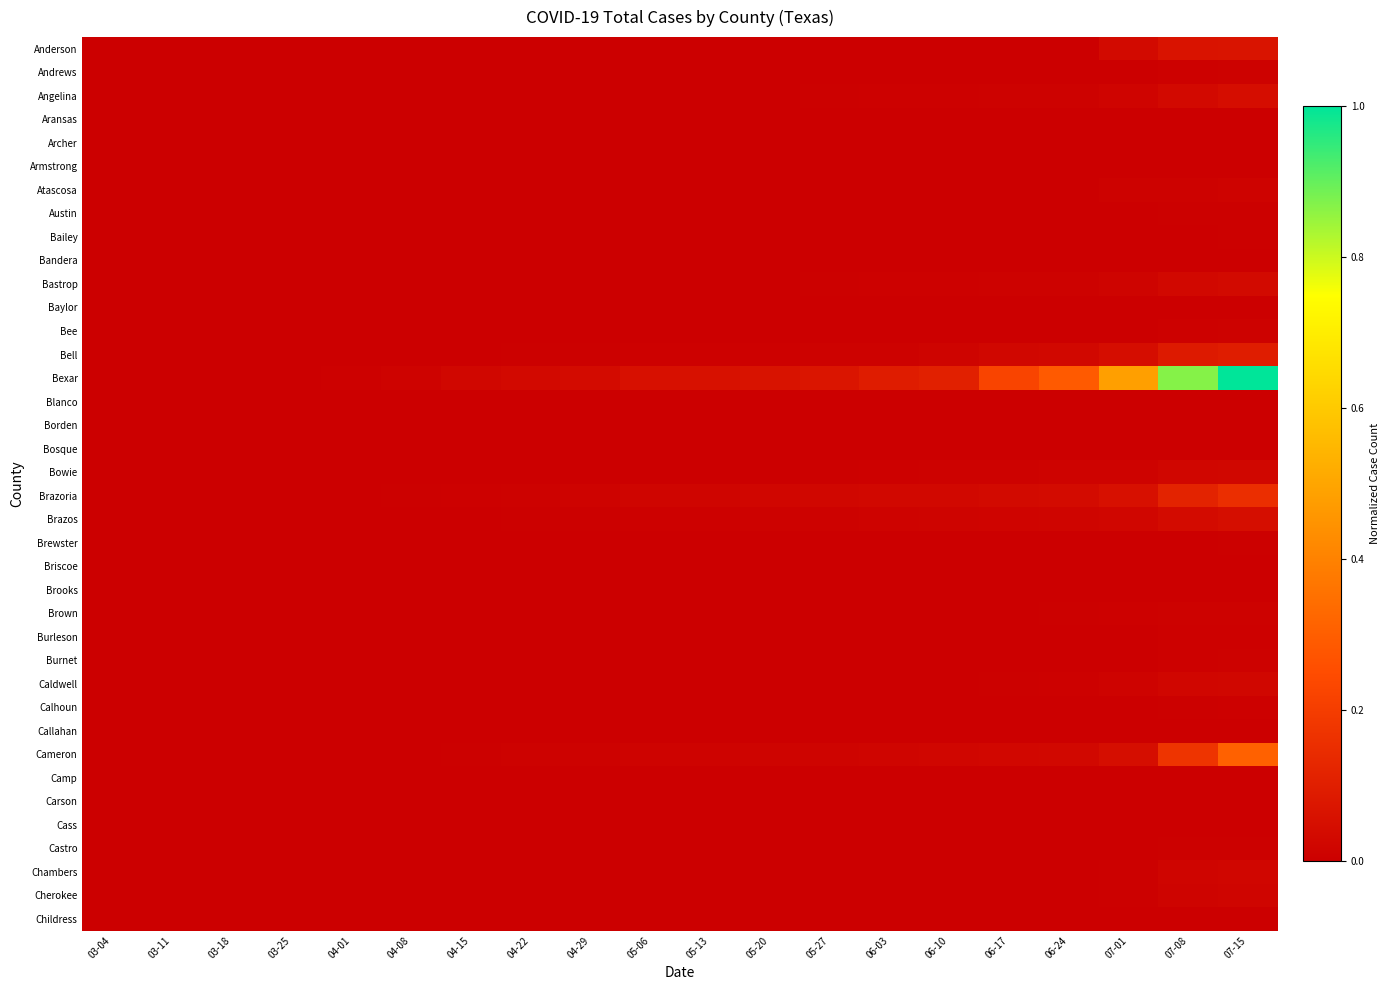

Reading right to left, extract all data points from this chart.

Anderson: 07-15=0.1	07-08=0.1	07-01=0.0	06-24=0.0	06-17=0.0	06-10=0.0	06-03=0.0	05-27=0.0	05-20=0.0	05-13=0.0	05-06=0.0	04-29=0.0	04-22=0.0	04-15=0.0	04-08=0.0	04-01=0.0	03-25=0.0	03-18=0.0	03-11=0.0	03-04=0.0
Andrews: 07-15=0.0	07-08=0.0	07-01=0.0	06-24=0.0	06-17=0.0	06-10=0.0	06-03=0.0	05-27=0.0	05-20=0.0	05-13=0.0	05-06=0.0	04-29=0.0	04-22=0.0	04-15=0.0	04-08=0.0	04-01=0.0	03-25=0.0	03-18=0.0	03-11=0.0	03-04=0.0
Angelina: 07-15=0.0	07-08=0.0	07-01=0.0	06-24=0.0	06-17=0.0	06-10=0.0	06-03=0.0	05-27=0.0	05-20=0.0	05-13=0.0	05-06=0.0	04-29=0.0	04-22=0.0	04-15=0.0	04-08=0.0	04-01=0.0	03-25=0.0	03-18=0.0	03-11=0.0	03-04=0.0
Aransas: 07-15=0.0	07-08=0.0	07-01=0.0	06-24=0.0	06-17=0.0	06-10=0.0	06-03=0.0	05-27=0.0	05-20=0.0	05-13=0.0	05-06=0.0	04-29=0.0	04-22=0.0	04-15=0.0	04-08=0.0	04-01=0.0	03-25=0.0	03-18=0.0	03-11=0.0	03-04=0.0
Archer: 07-15=0.0	07-08=0.0	07-01=0.0	06-24=0.0	06-17=0.0	06-10=0.0	06-03=0.0	05-27=0.0	05-20=0.0	05-13=0.0	05-06=0.0	04-29=0.0	04-22=0.0	04-15=0.0	04-08=0.0	04-01=0.0	03-25=0.0	03-18=0.0	03-11=0.0	03-04=0.0
Armstrong: 07-15=0.0	07-08=0.0	07-01=0.0	06-24=0.0	06-17=0.0	06-10=0.0	06-03=0.0	05-27=0.0	05-20=0.0	05-13=0.0	05-06=0.0	04-29=0.0	04-22=0.0	04-15=0.0	04-08=0.0	04-01=0.0	03-25=0.0	03-18=0.0	03-11=0.0	03-04=0.0
Atascosa: 07-15=0.0	07-08=0.0	07-01=0.0	06-24=0.0	06-17=0.0	06-10=0.0	06-03=0.0	05-27=0.0	05-20=0.0	05-13=0.0	05-06=0.0	04-29=0.0	04-22=0.0	04-15=0.0	04-08=0.0	04-01=0.0	03-25=0.0	03-18=0.0	03-11=0.0	03-04=0.0
Austin: 07-15=0.0	07-08=0.0	07-01=0.0	06-24=0.0	06-17=0.0	06-10=0.0	06-03=0.0	05-27=0.0	05-20=0.0	05-13=0.0	05-06=0.0	04-29=0.0	04-22=0.0	04-15=0.0	04-08=0.0	04-01=0.0	03-25=0.0	03-18=0.0	03-11=0.0	03-04=0.0
Bailey: 07-15=0.0	07-08=0.0	07-01=0.0	06-24=0.0	06-17=0.0	06-10=0.0	06-03=0.0	05-27=0.0	05-20=0.0	05-13=0.0	05-06=0.0	04-29=0.0	04-22=0.0	04-15=0.0	04-08=0.0	04-01=0.0	03-25=0.0	03-18=0.0	03-11=0.0	03-04=0.0
Bandera: 07-15=0.0	07-08=0.0	07-01=0.0	06-24=0.0	06-17=0.0	06-10=0.0	06-03=0.0	05-27=0.0	05-20=0.0	05-13=0.0	05-06=0.0	04-29=0.0	04-22=0.0	04-15=0.0	04-08=0.0	04-01=0.0	03-25=0.0	03-18=0.0	03-11=0.0	03-04=0.0
Bastrop: 07-15=0.0	07-08=0.0	07-01=0.0	06-24=0.0	06-17=0.0	06-10=0.0	06-03=0.0	05-27=0.0	05-20=0.0	05-13=0.0	05-06=0.0	04-29=0.0	04-22=0.0	04-15=0.0	04-08=0.0	04-01=0.0	03-25=0.0	03-18=0.0	03-11=0.0	03-04=0.0
Baylor: 07-15=0.0	07-08=0.0	07-01=0.0	06-24=0.0	06-17=0.0	06-10=0.0	06-03=0.0	05-27=0.0	05-20=0.0	05-13=0.0	05-06=0.0	04-29=0.0	04-22=0.0	04-15=0.0	04-08=0.0	04-01=0.0	03-25=0.0	03-18=0.0	03-11=0.0	03-04=0.0
Bee: 07-15=0.0	07-08=0.0	07-01=0.0	06-24=0.0	06-17=0.0	06-10=0.0	06-03=0.0	05-27=0.0	05-20=0.0	05-13=0.0	05-06=0.0	04-29=0.0	04-22=0.0	04-15=0.0	04-08=0.0	04-01=0.0	03-25=0.0	03-18=0.0	03-11=0.0	03-04=0.0
Bell: 07-15=0.1	07-08=0.1	07-01=0.0	06-24=0.0	06-17=0.0	06-10=0.0	06-03=0.0	05-27=0.0	05-20=0.0	05-13=0.0	05-06=0.0	04-29=0.0	04-22=0.0	04-15=0.0	04-08=0.0	04-01=0.0	03-25=0.0	03-18=0.0	03-11=0.0	03-04=0.0
Bexar: 07-15=1.0	07-08=0.9	07-01=0.5	06-24=0.3	06-17=0.2	06-10=0.1	06-03=0.1	05-27=0.1	05-20=0.1	05-13=0.1	05-06=0.1	04-29=0.0	04-22=0.0	04-15=0.0	04-08=0.0	04-01=0.0	03-25=0.0	03-18=0.0	03-11=0.0	03-04=0.0
Blanco: 07-15=0.0	07-08=0.0	07-01=0.0	06-24=0.0	06-17=0.0	06-10=0.0	06-03=0.0	05-27=0.0	05-20=0.0	05-13=0.0	05-06=0.0	04-29=0.0	04-22=0.0	04-15=0.0	04-08=0.0	04-01=0.0	03-25=0.0	03-18=0.0	03-11=0.0	03-04=0.0
Borden: 07-15=0.0	07-08=0.0	07-01=0.0	06-24=0.0	06-17=0.0	06-10=0.0	06-03=0.0	05-27=0.0	05-20=0.0	05-13=0.0	05-06=0.0	04-29=0.0	04-22=0.0	04-15=0.0	04-08=0.0	04-01=0.0	03-25=0.0	03-18=0.0	03-11=0.0	03-04=0.0
Bosque: 07-15=0.0	07-08=0.0	07-01=0.0	06-24=0.0	06-17=0.0	06-10=0.0	06-03=0.0	05-27=0.0	05-20=0.0	05-13=0.0	05-06=0.0	04-29=0.0	04-22=0.0	04-15=0.0	04-08=0.0	04-01=0.0	03-25=0.0	03-18=0.0	03-11=0.0	03-04=0.0
Bowie: 07-15=0.0	07-08=0.0	07-01=0.0	06-24=0.0	06-17=0.0	06-10=0.0	06-03=0.0	05-27=0.0	05-20=0.0	05-13=0.0	05-06=0.0	04-29=0.0	04-22=0.0	04-15=0.0	04-08=0.0	04-01=0.0	03-25=0.0	03-18=0.0	03-11=0.0	03-04=0.0
Brazoria: 07-15=0.2	07-08=0.1	07-01=0.1	06-24=0.0	06-17=0.0	06-10=0.0	06-03=0.0	05-27=0.0	05-20=0.0	05-13=0.0	05-06=0.0	04-29=0.0	04-22=0.0	04-15=0.0	04-08=0.0	04-01=0.0	03-25=0.0	03-18=0.0	03-11=0.0	03-04=0.0
Brazos: 07-15=0.0	07-08=0.0	07-01=0.0	06-24=0.0	06-17=0.0	06-10=0.0	06-03=0.0	05-27=0.0	05-20=0.0	05-13=0.0	05-06=0.0	04-29=0.0	04-22=0.0	04-15=0.0	04-08=0.0	04-01=0.0	03-25=0.0	03-18=0.0	03-11=0.0	03-04=0.0
Brewster: 07-15=0.0	07-08=0.0	07-01=0.0	06-24=0.0	06-17=0.0	06-10=0.0	06-03=0.0	05-27=0.0	05-20=0.0	05-13=0.0	05-06=0.0	04-29=0.0	04-22=0.0	04-15=0.0	04-08=0.0	04-01=0.0	03-25=0.0	03-18=0.0	03-11=0.0	03-04=0.0
Briscoe: 07-15=0.0	07-08=0.0	07-01=0.0	06-24=0.0	06-17=0.0	06-10=0.0	06-03=0.0	05-27=0.0	05-20=0.0	05-13=0.0	05-06=0.0	04-29=0.0	04-22=0.0	04-15=0.0	04-08=0.0	04-01=0.0	03-25=0.0	03-18=0.0	03-11=0.0	03-04=0.0
Brooks: 07-15=0.0	07-08=0.0	07-01=0.0	06-24=0.0	06-17=0.0	06-10=0.0	06-03=0.0	05-27=0.0	05-20=0.0	05-13=0.0	05-06=0.0	04-29=0.0	04-22=0.0	04-15=0.0	04-08=0.0	04-01=0.0	03-25=0.0	03-18=0.0	03-11=0.0	03-04=0.0
Brown: 07-15=0.0	07-08=0.0	07-01=0.0	06-24=0.0	06-17=0.0	06-10=0.0	06-03=0.0	05-27=0.0	05-20=0.0	05-13=0.0	05-06=0.0	04-29=0.0	04-22=0.0	04-15=0.0	04-08=0.0	04-01=0.0	03-25=0.0	03-18=0.0	03-11=0.0	03-04=0.0
Burleson: 07-15=0.0	07-08=0.0	07-01=0.0	06-24=0.0	06-17=0.0	06-10=0.0	06-03=0.0	05-27=0.0	05-20=0.0	05-13=0.0	05-06=0.0	04-29=0.0	04-22=0.0	04-15=0.0	04-08=0.0	04-01=0.0	03-25=0.0	03-18=0.0	03-11=0.0	03-04=0.0
Burnet: 07-15=0.0	07-08=0.0	07-01=0.0	06-24=0.0	06-17=0.0	06-10=0.0	06-03=0.0	05-27=0.0	05-20=0.0	05-13=0.0	05-06=0.0	04-29=0.0	04-22=0.0	04-15=0.0	04-08=0.0	04-01=0.0	03-25=0.0	03-18=0.0	03-11=0.0	03-04=0.0
Caldwell: 07-15=0.0	07-08=0.0	07-01=0.0	06-24=0.0	06-17=0.0	06-10=0.0	06-03=0.0	05-27=0.0	05-20=0.0	05-13=0.0	05-06=0.0	04-29=0.0	04-22=0.0	04-15=0.0	04-08=0.0	04-01=0.0	03-25=0.0	03-18=0.0	03-11=0.0	03-04=0.0
Calhoun: 07-15=0.0	07-08=0.0	07-01=0.0	06-24=0.0	06-17=0.0	06-10=0.0	06-03=0.0	05-27=0.0	05-20=0.0	05-13=0.0	05-06=0.0	04-29=0.0	04-22=0.0	04-15=0.0	04-08=0.0	04-01=0.0	03-25=0.0	03-18=0.0	03-11=0.0	03-04=0.0
Callahan: 07-15=0.0	07-08=0.0	07-01=0.0	06-24=0.0	06-17=0.0	06-10=0.0	06-03=0.0	05-27=0.0	05-20=0.0	05-13=0.0	05-06=0.0	04-29=0.0	04-22=0.0	04-15=0.0	04-08=0.0	04-01=0.0	03-25=0.0	03-18=0.0	03-11=0.0	03-04=0.0
Cameron: 07-15=0.3	07-08=0.2	07-01=0.0	06-24=0.0	06-17=0.0	06-10=0.0	06-03=0.0	05-27=0.0	05-20=0.0	05-13=0.0	05-06=0.0	04-29=0.0	04-22=0.0	04-15=0.0	04-08=0.0	04-01=0.0	03-25=0.0	03-18=0.0	03-11=0.0	03-04=0.0
Camp: 07-15=0.0	07-08=0.0	07-01=0.0	06-24=0.0	06-17=0.0	06-10=0.0	06-03=0.0	05-27=0.0	05-20=0.0	05-13=0.0	05-06=0.0	04-29=0.0	04-22=0.0	04-15=0.0	04-08=0.0	04-01=0.0	03-25=0.0	03-18=0.0	03-11=0.0	03-04=0.0
Carson: 07-15=0.0	07-08=0.0	07-01=0.0	06-24=0.0	06-17=0.0	06-10=0.0	06-03=0.0	05-27=0.0	05-20=0.0	05-13=0.0	05-06=0.0	04-29=0.0	04-22=0.0	04-15=0.0	04-08=0.0	04-01=0.0	03-25=0.0	03-18=0.0	03-11=0.0	03-04=0.0
Cass: 07-15=0.0	07-08=0.0	07-01=0.0	06-24=0.0	06-17=0.0	06-10=0.0	06-03=0.0	05-27=0.0	05-20=0.0	05-13=0.0	05-06=0.0	04-29=0.0	04-22=0.0	04-15=0.0	04-08=0.0	04-01=0.0	03-25=0.0	03-18=0.0	03-11=0.0	03-04=0.0
Castro: 07-15=0.0	07-08=0.0	07-01=0.0	06-24=0.0	06-17=0.0	06-10=0.0	06-03=0.0	05-27=0.0	05-20=0.0	05-13=0.0	05-06=0.0	04-29=0.0	04-22=0.0	04-15=0.0	04-08=0.0	04-01=0.0	03-25=0.0	03-18=0.0	03-11=0.0	03-04=0.0
Chambers: 07-15=0.0	07-08=0.0	07-01=0.0	06-24=0.0	06-17=0.0	06-10=0.0	06-03=0.0	05-27=0.0	05-20=0.0	05-13=0.0	05-06=0.0	04-29=0.0	04-22=0.0	04-15=0.0	04-08=0.0	04-01=0.0	03-25=0.0	03-18=0.0	03-11=0.0	03-04=0.0
Cherokee: 07-15=0.0	07-08=0.0	07-01=0.0	06-24=0.0	06-17=0.0	06-10=0.0	06-03=0.0	05-27=0.0	05-20=0.0	05-13=0.0	05-06=0.0	04-29=0.0	04-22=0.0	04-15=0.0	04-08=0.0	04-01=0.0	03-25=0.0	03-18=0.0	03-11=0.0	03-04=0.0
Childress: 07-15=0.0	07-08=0.0	07-01=0.0	06-24=0.0	06-17=0.0	06-10=0.0	06-03=0.0	05-27=0.0	05-20=0.0	05-13=0.0	05-06=0.0	04-29=0.0	04-22=0.0	04-15=0.0	04-08=0.0	04-01=0.0	03-25=0.0	03-18=0.0	03-11=0.0	03-04=0.0